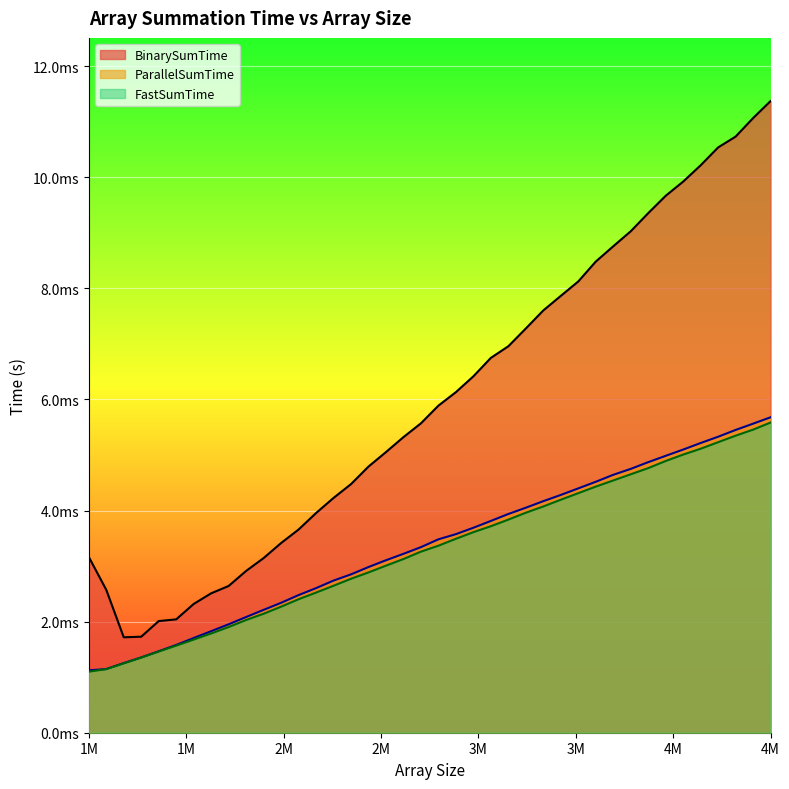

How many BinarySumTime values are between 0 and 1?

40